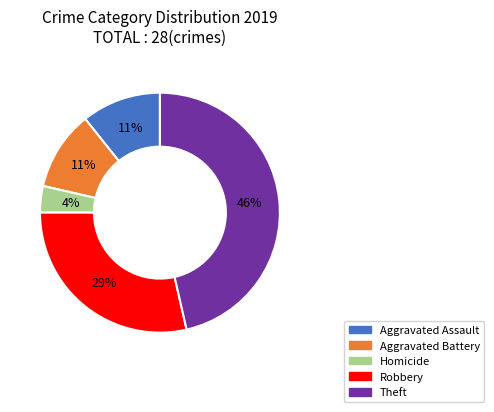

Is there a majority slice in this chart?

No